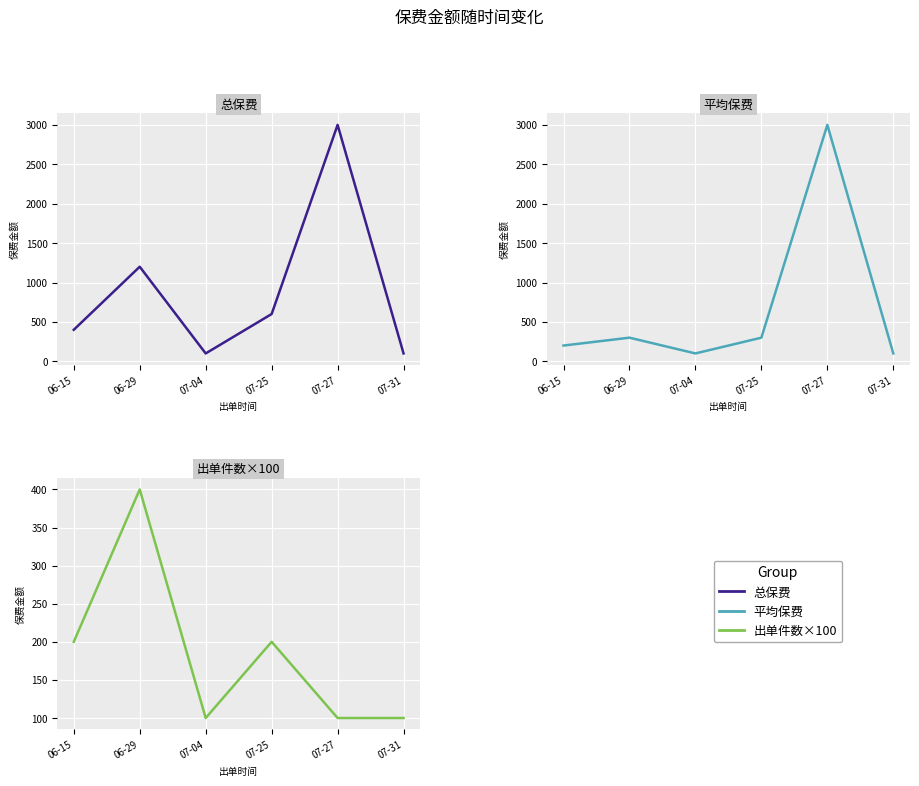

What is the label of the 1st point from the right?

07-31